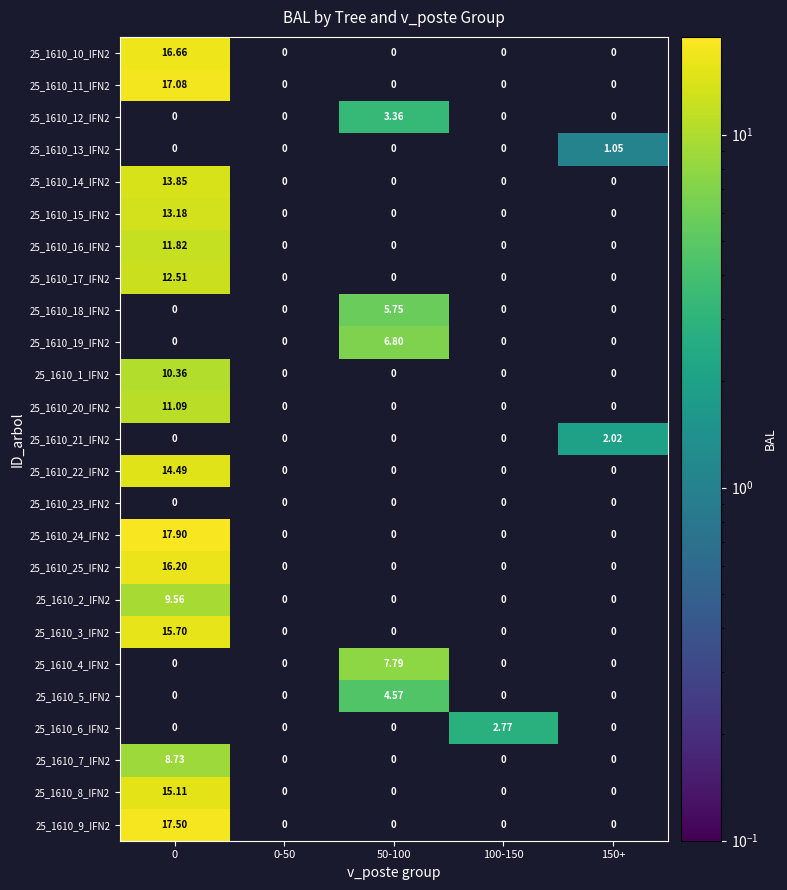

List the series in order of their peak value, highest first.

25_1610_24_IFN2, 25_1610_9_IFN2, 25_1610_11_IFN2, 25_1610_10_IFN2, 25_1610_25_IFN2, 25_1610_3_IFN2, 25_1610_8_IFN2, 25_1610_22_IFN2, 25_1610_14_IFN2, 25_1610_15_IFN2, 25_1610_17_IFN2, 25_1610_16_IFN2, 25_1610_20_IFN2, 25_1610_1_IFN2, 25_1610_2_IFN2, 25_1610_7_IFN2, 25_1610_4_IFN2, 25_1610_19_IFN2, 25_1610_18_IFN2, 25_1610_5_IFN2, 25_1610_12_IFN2, 25_1610_6_IFN2, 25_1610_21_IFN2, 25_1610_13_IFN2, 25_1610_23_IFN2